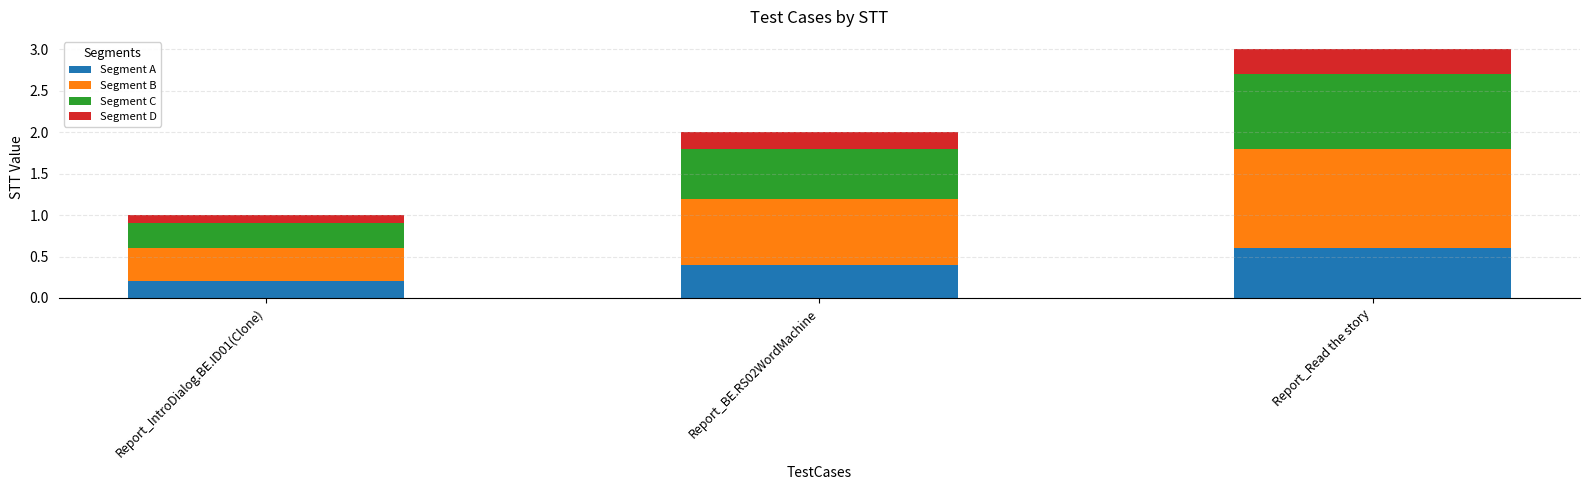

At which label does Segment A reach its minimum?

Report_IntroDialog.BE.ID01(Clone)